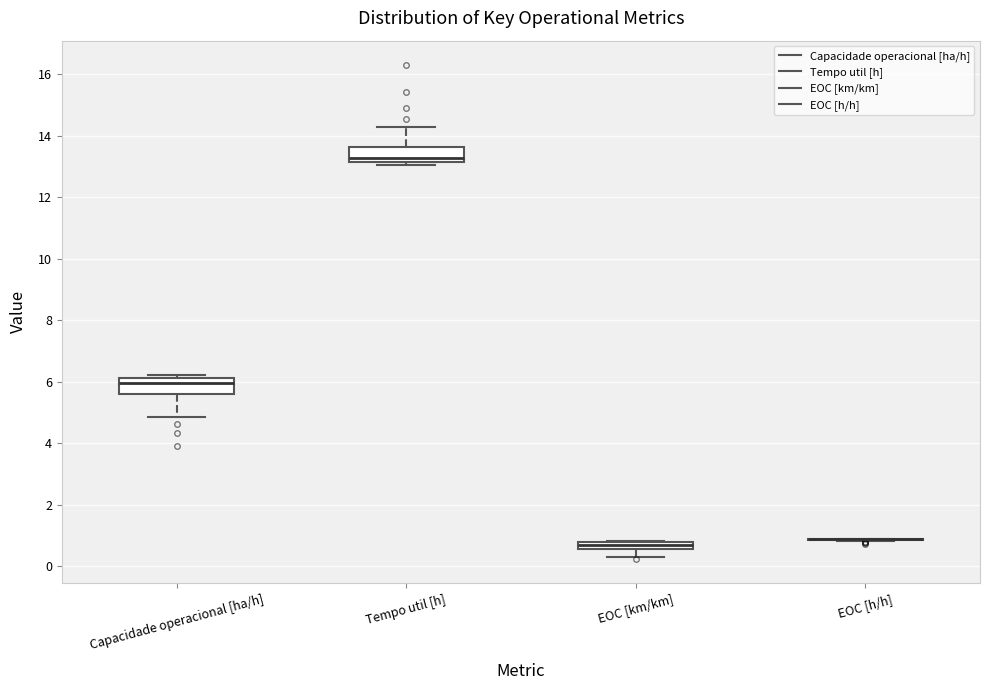

Where is the upper edge of the box for Tempo util [h] on the y-axis? The values are not printed on the chart, so give them approximately, as read against the axis.

13.6